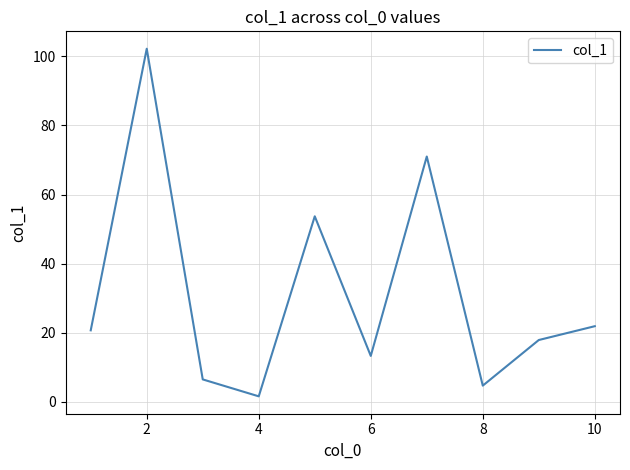

What is the greatest value displayed?

102.2